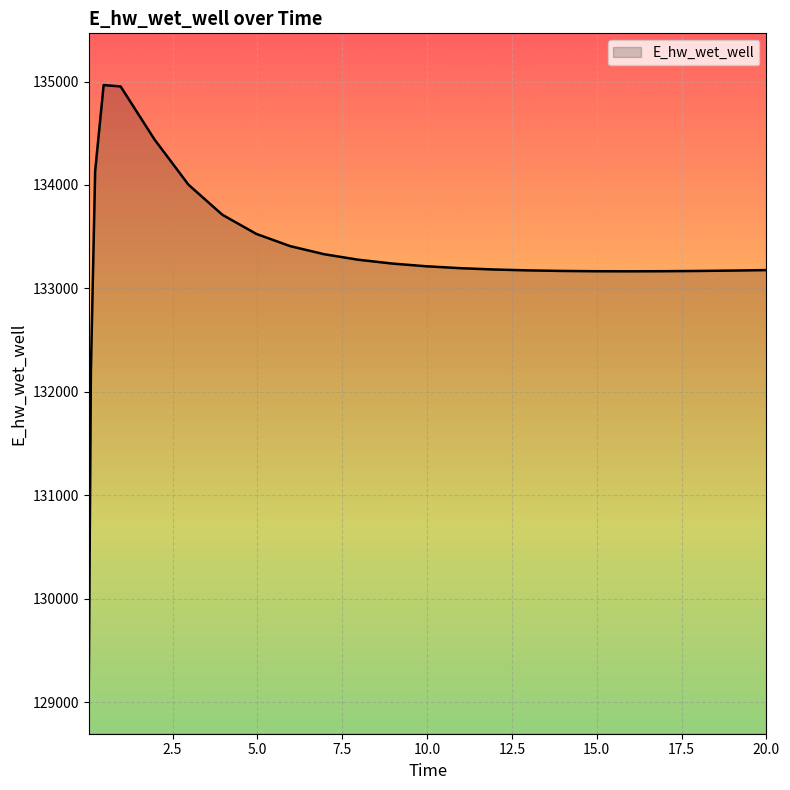

What is the difference between the maximum and minimum values?

5769.9